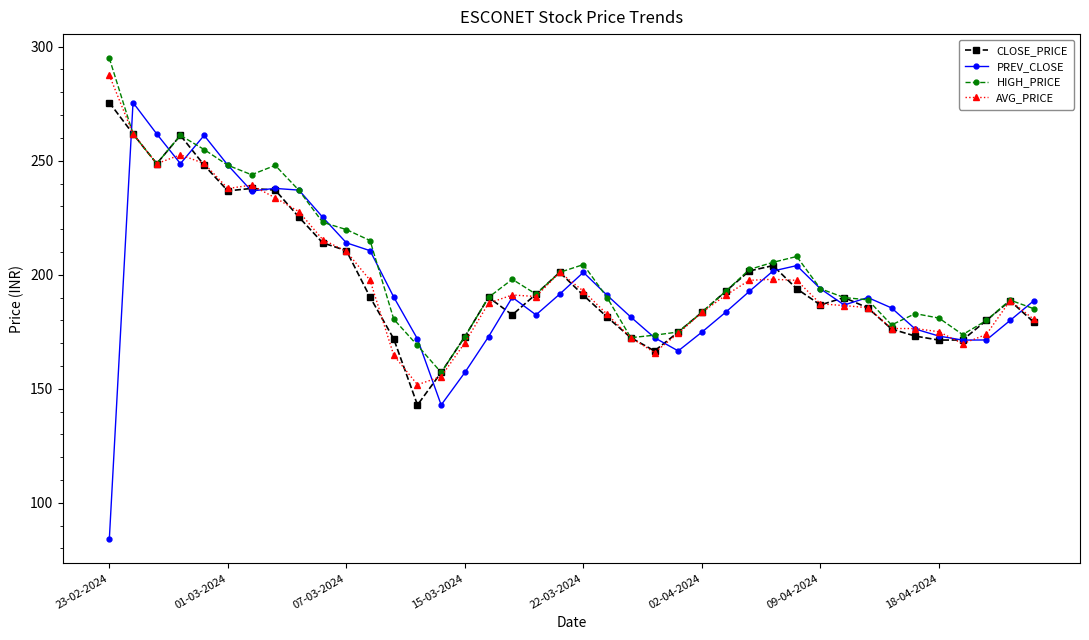

What is the smallest value displayed?

84.0